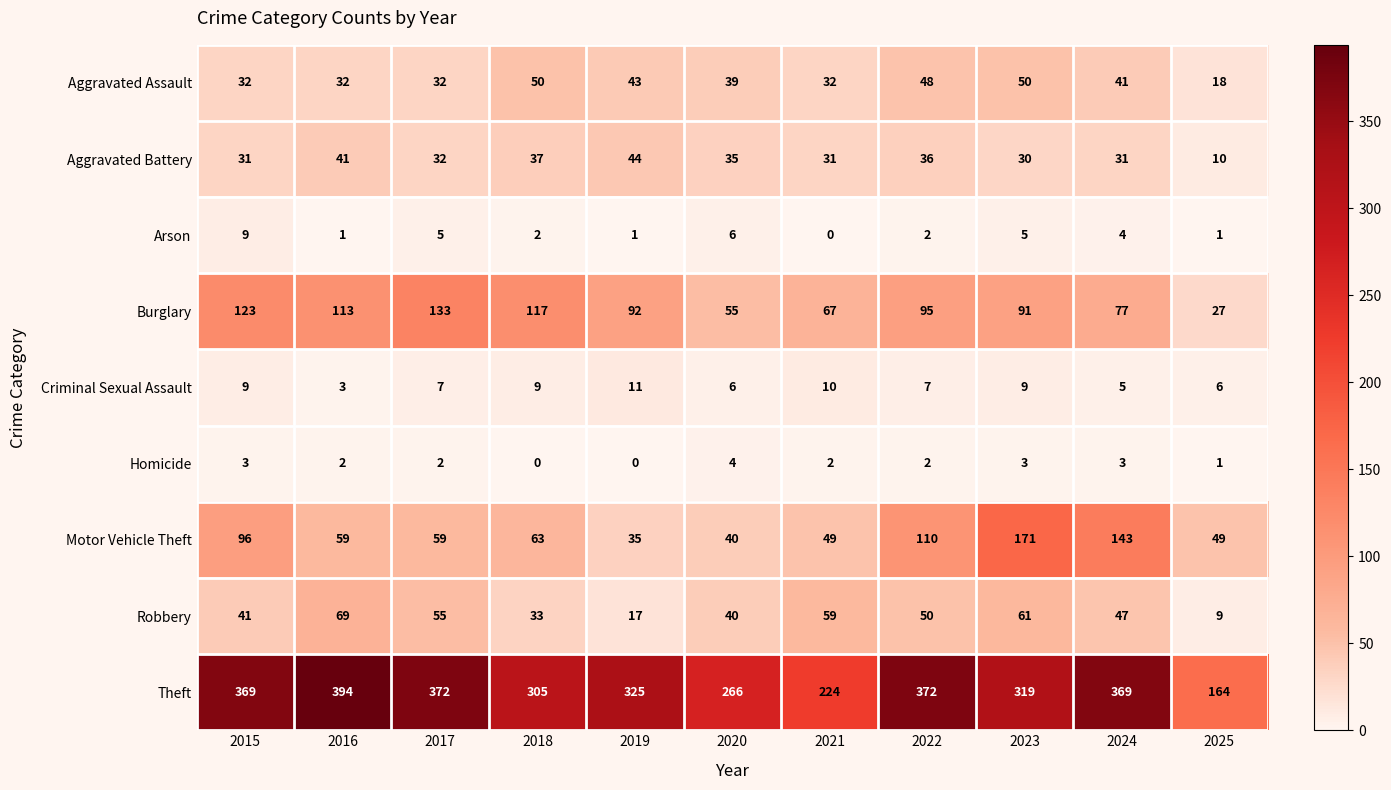

The Burglary series shows 95 at 2022. True or false?

True